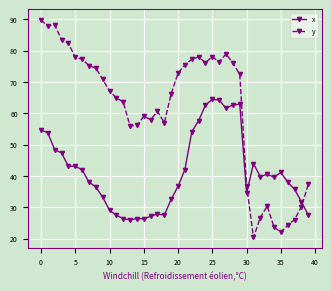

What is the lowest value of the y series?

20.5